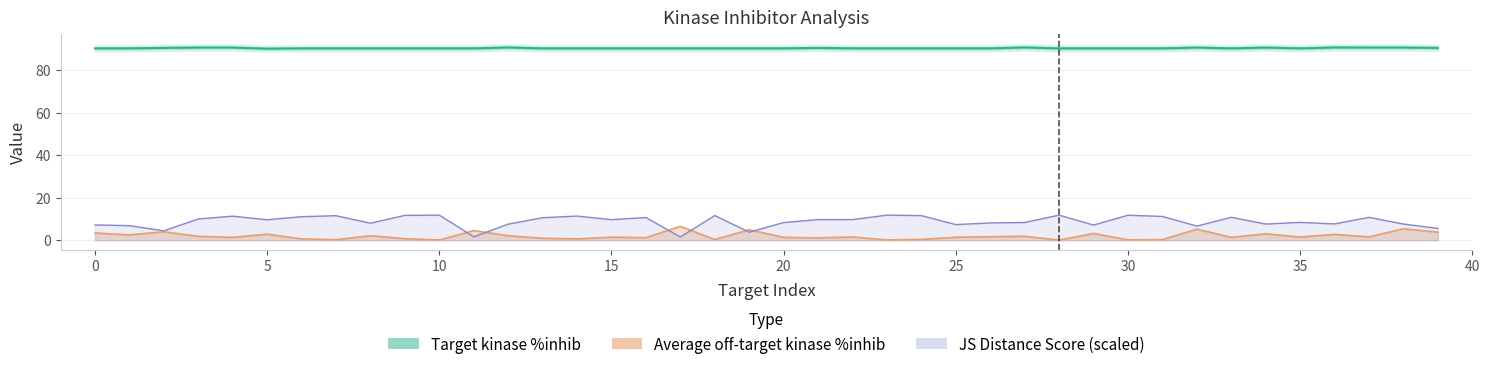

In JS Distance Score, how many points are higher than both neighbors (excluding endpoints)?

12